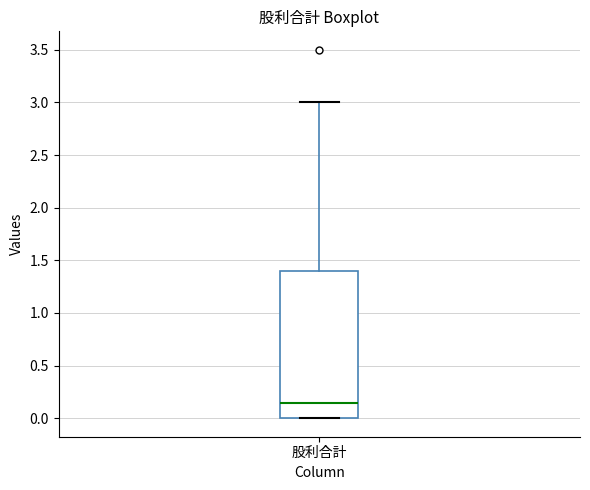

Transcribe this box plot: give where the median line is, the range the box spans, and where the two whiskers end, as read against the y-axis. The values are not printed on the chart, so give them approximately, as read against the axis.

median 0.15, box 0.00 to 1.40, whiskers 0.00 to 3.00